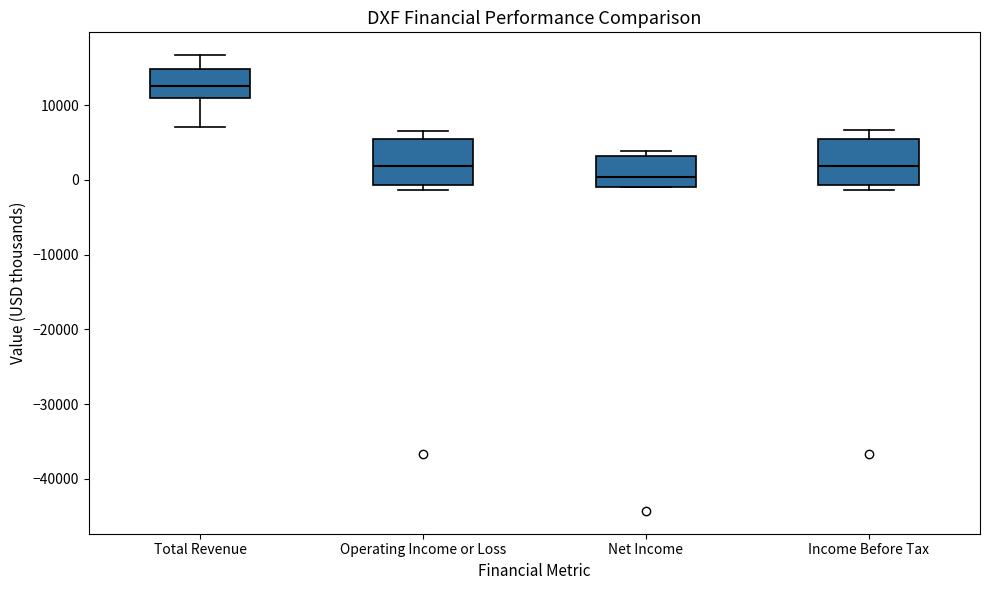

Which box has the lowest median line?

Net Income